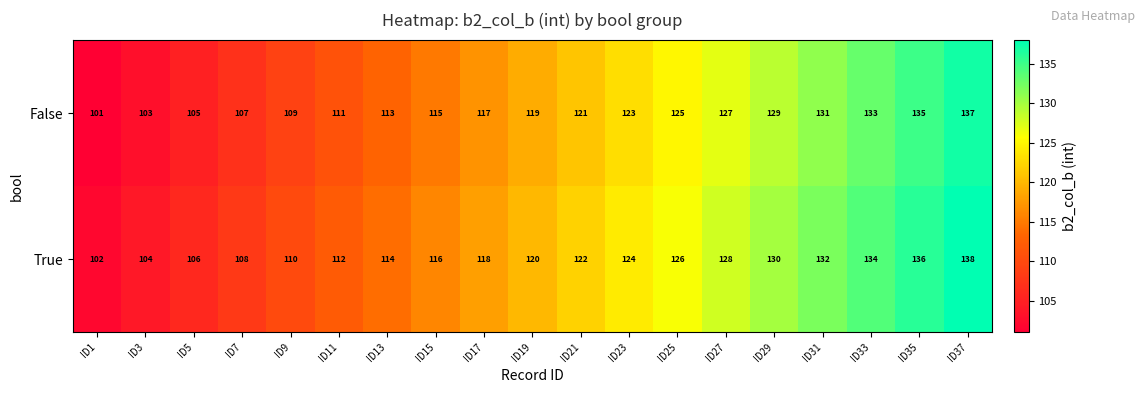

At which category is the sum across all series the highest?

ID37